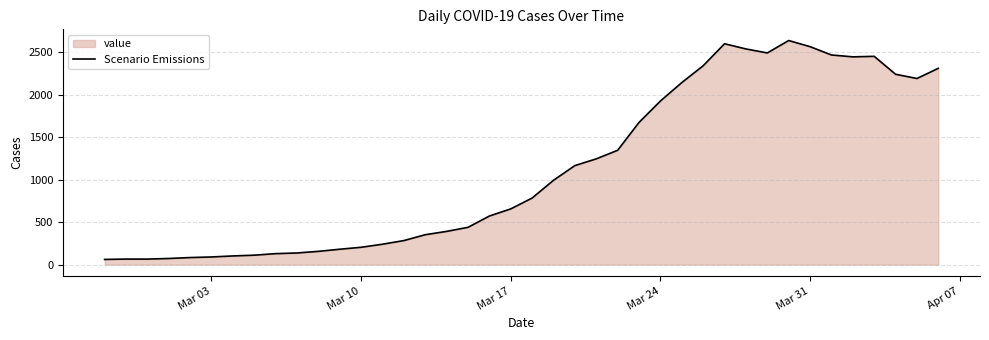

What is the smallest value displayed?

61